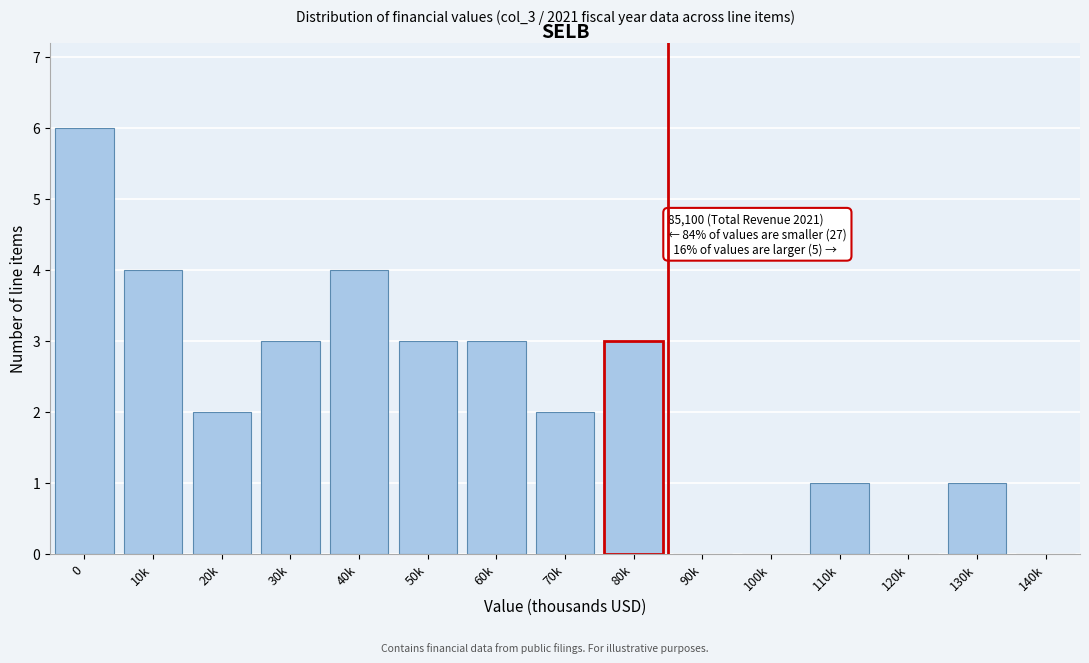

Reading left to right, what are all the values shown in this chart?

0=6	10k=4	20k=2	30k=3	40k=4	50k=3	60k=3	70k=2	80k=3	90k=0	100k=0	110k=1	120k=0	130k=1	140k=0